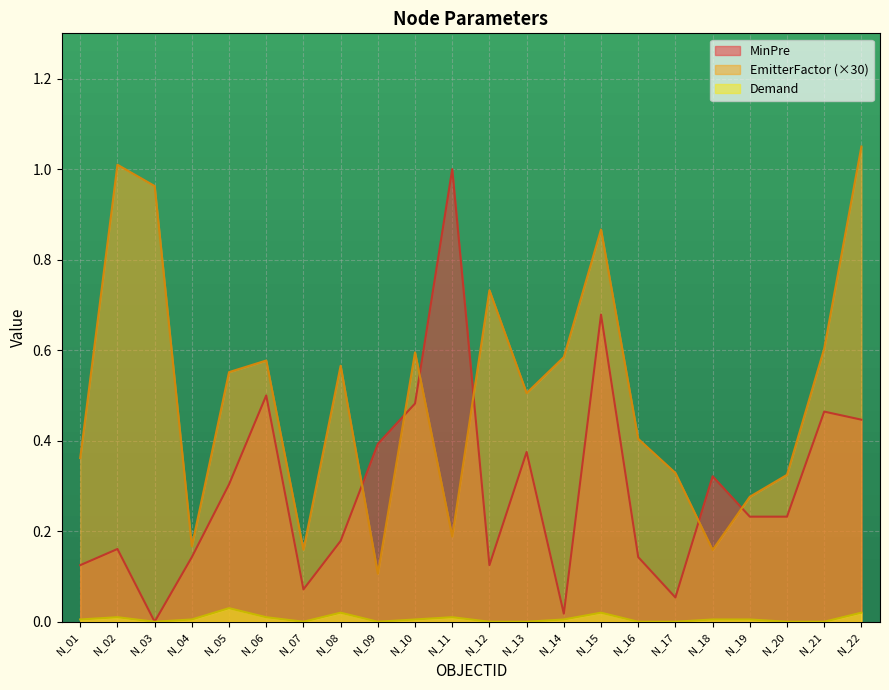

Rank the series by their average value, from highest to lowest.

EmitterFactor (×30), MinPre, Demand